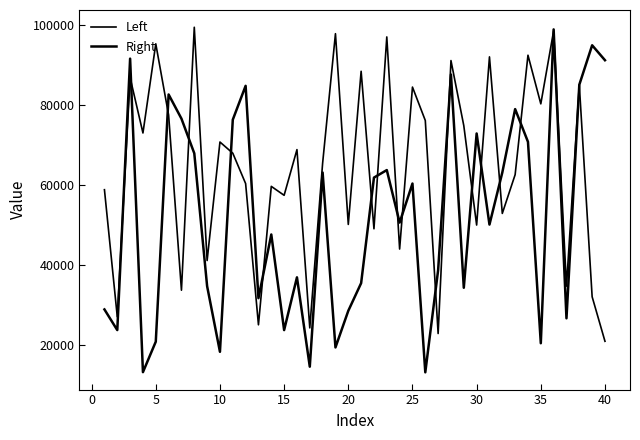

What is the minimum value for Left?

20926